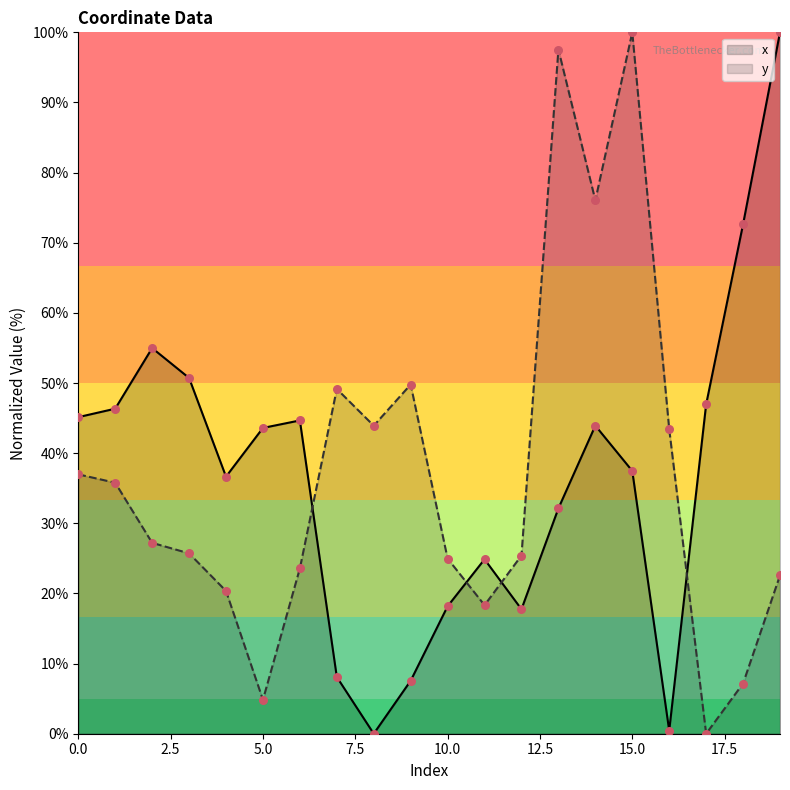

Which series has the largest total across all categories?

y